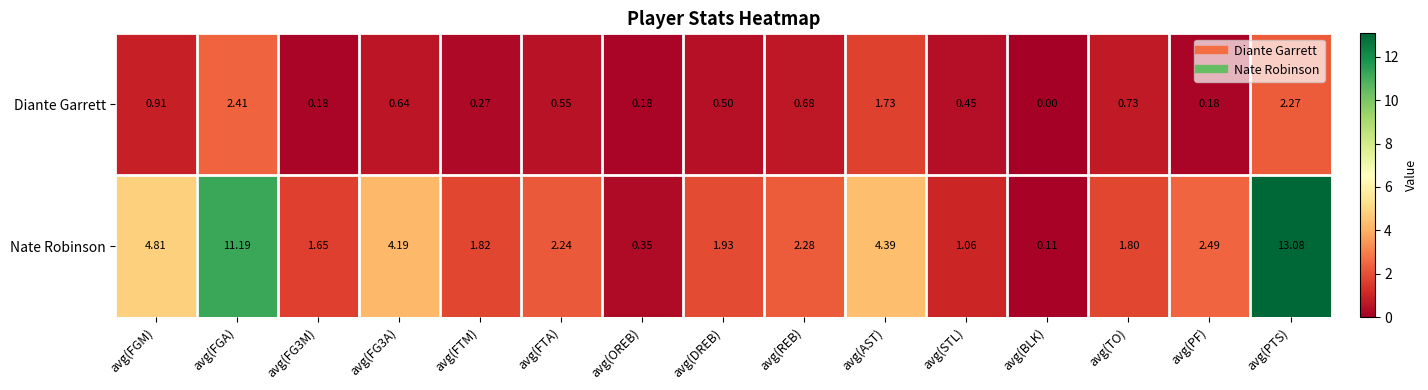

Which series has the largest range (max minus min)?

Nate Robinson